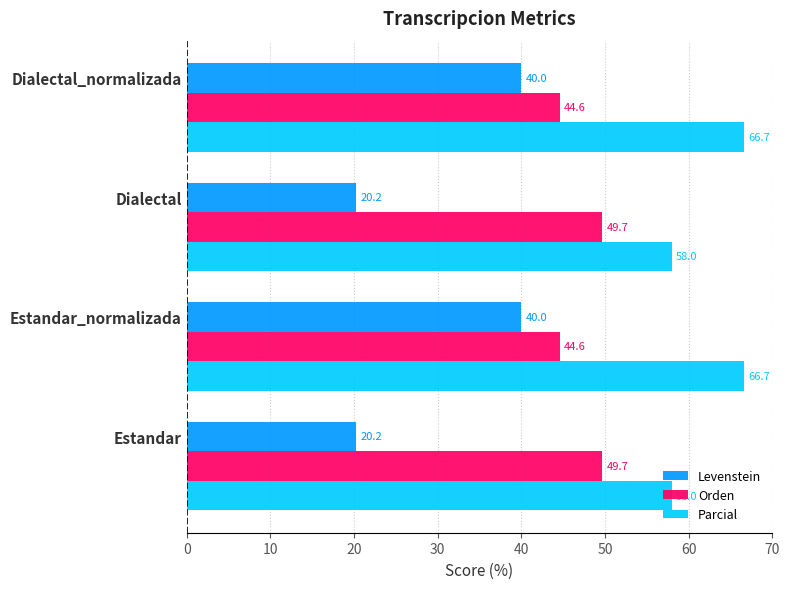

What is the maximum value shown in the chart?

66.7